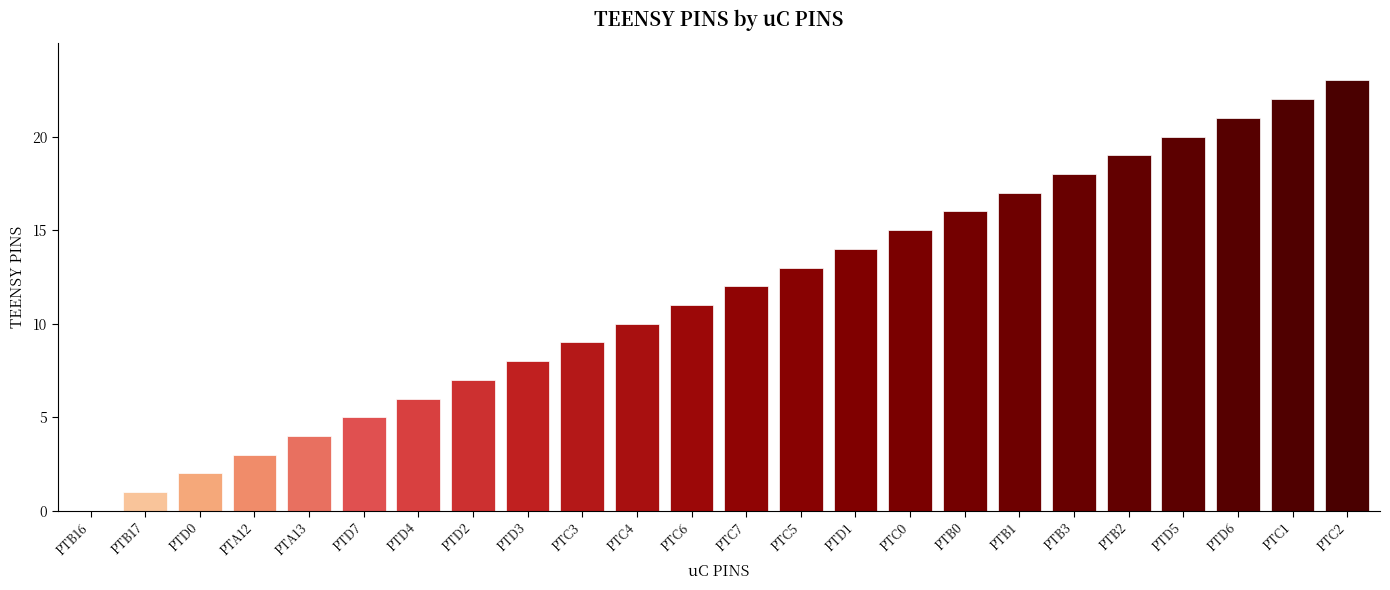

How many distinct data groups are displayed?

1